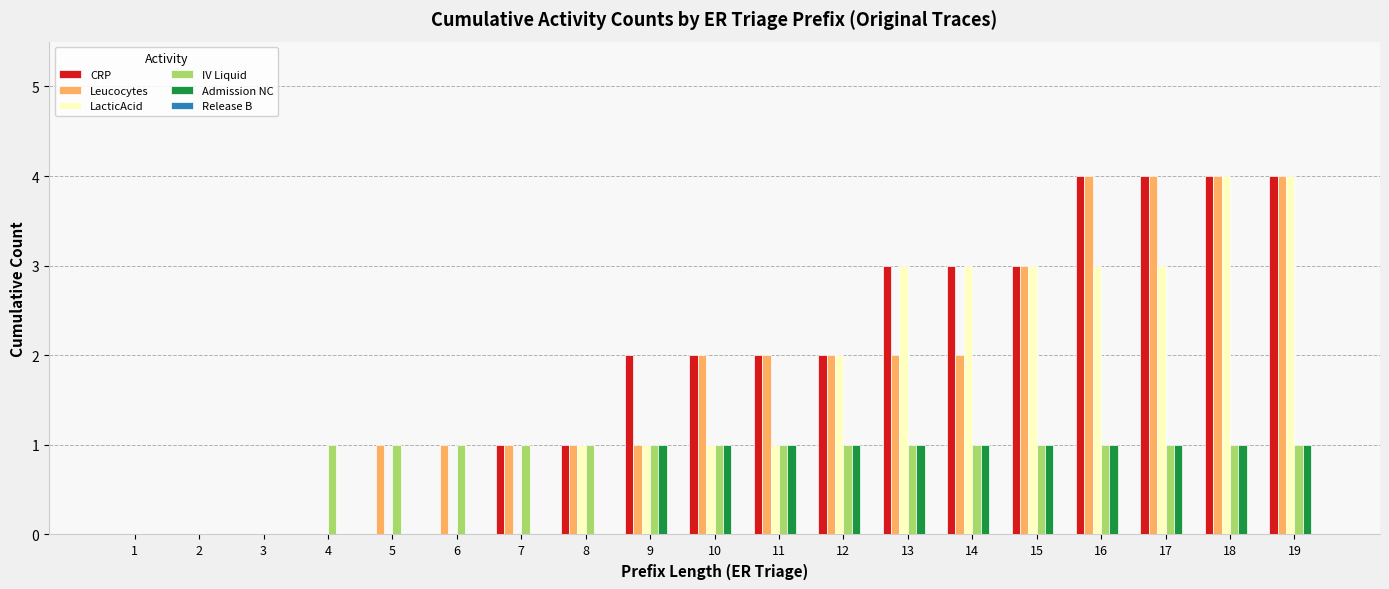

The value of CRP at 2 is 0. True or false?

True